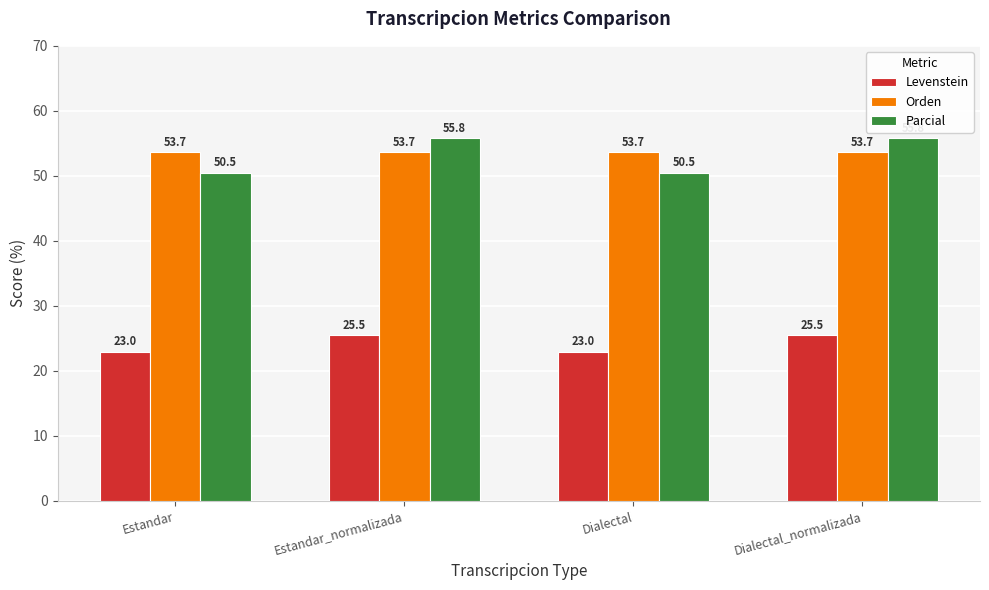

Is the value of Levenstein at Estandar_normalizada greater than the value of Parcial at Estandar_normalizada?

No